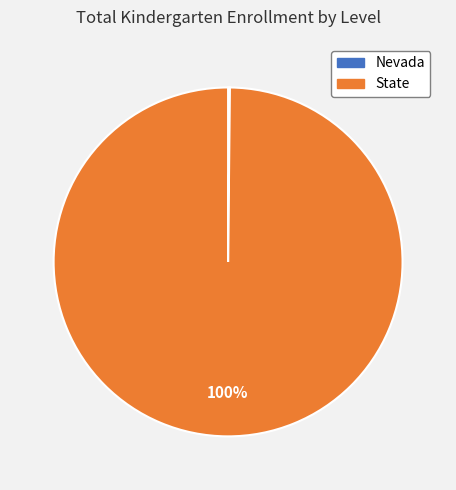

To the nearest percent, what portion does State represent?

100%